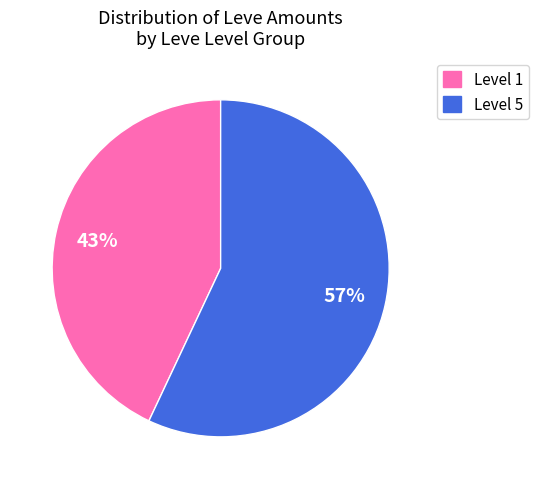

How many slices are in this pie chart?

2